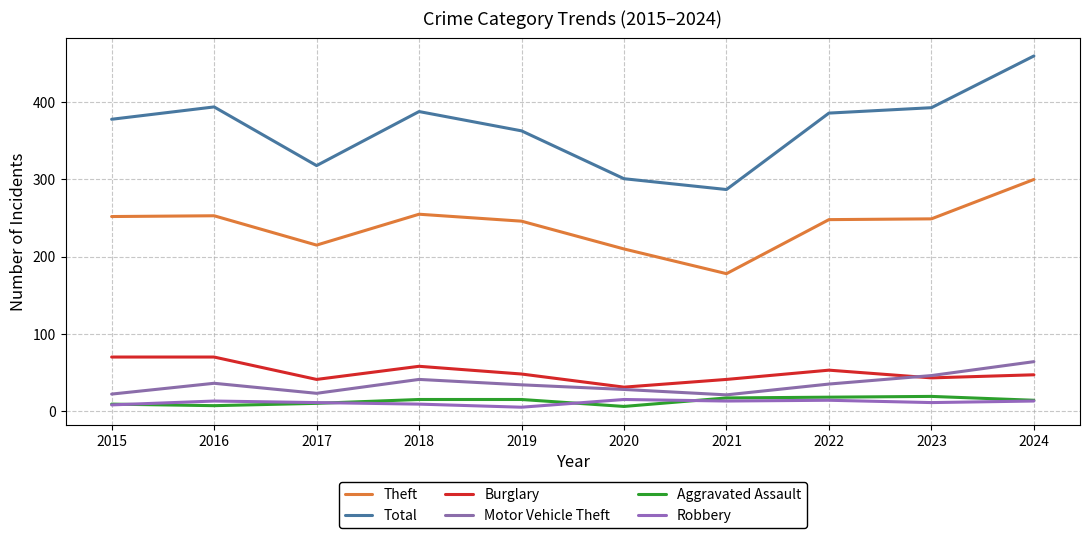

Rank the categories by Total value from highest to lowest.

2024, 2016, 2023, 2018, 2022, 2015, 2019, 2017, 2020, 2021